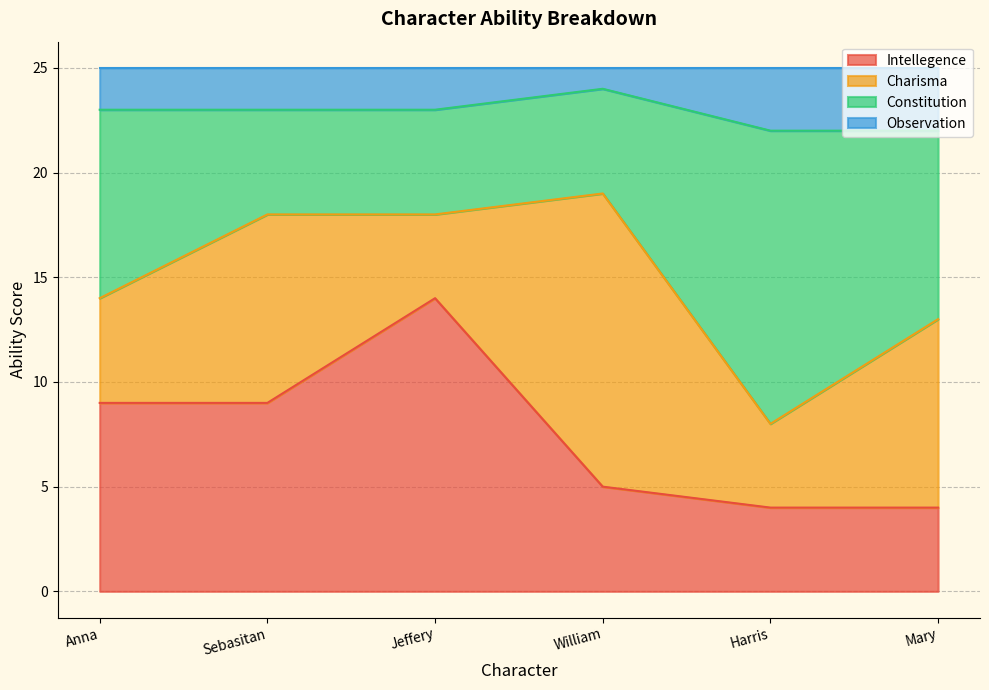

Where is the first local minimum for Constitution?

Harris